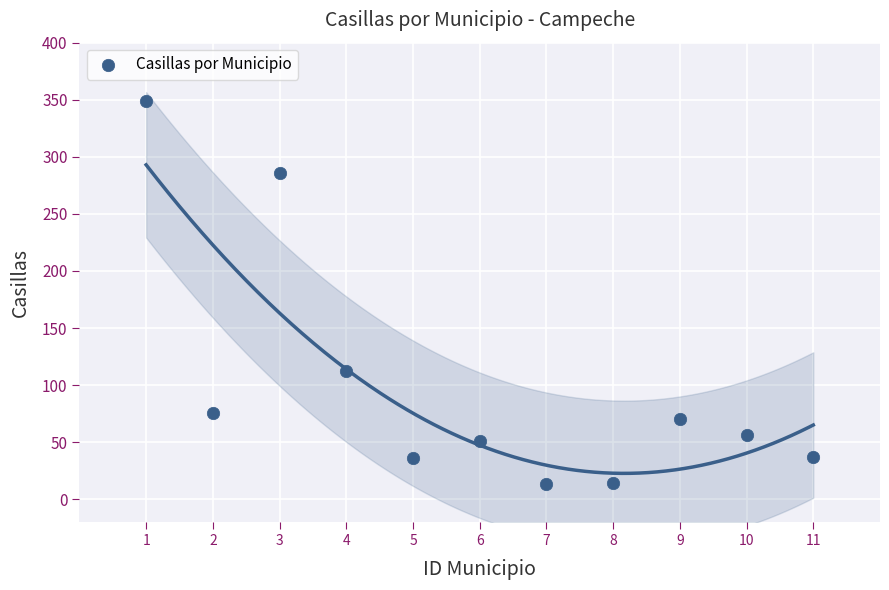

What is the range of X values (max minus min)?

10